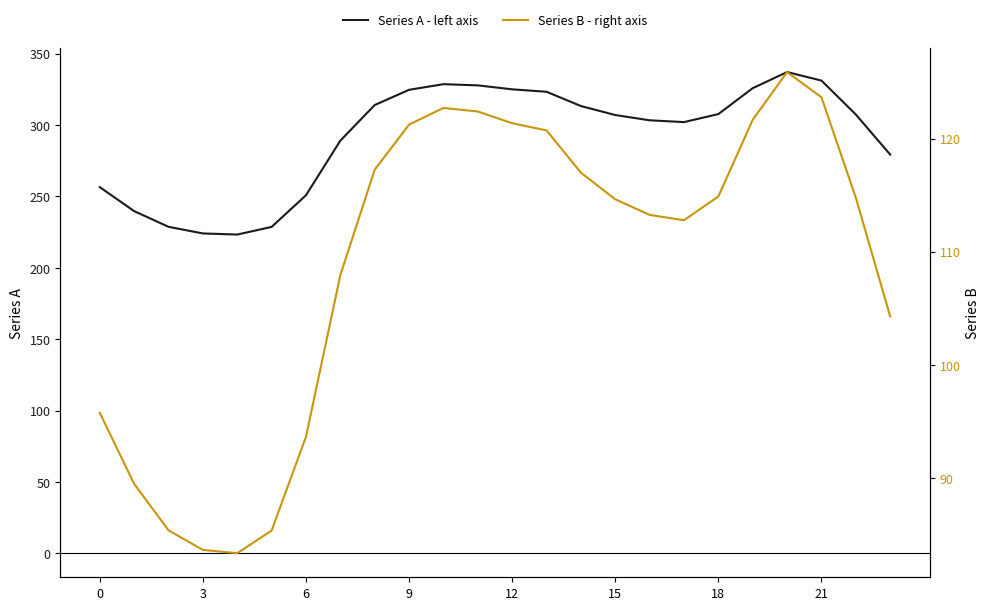

Which has a higher value, 6 or 14?

14